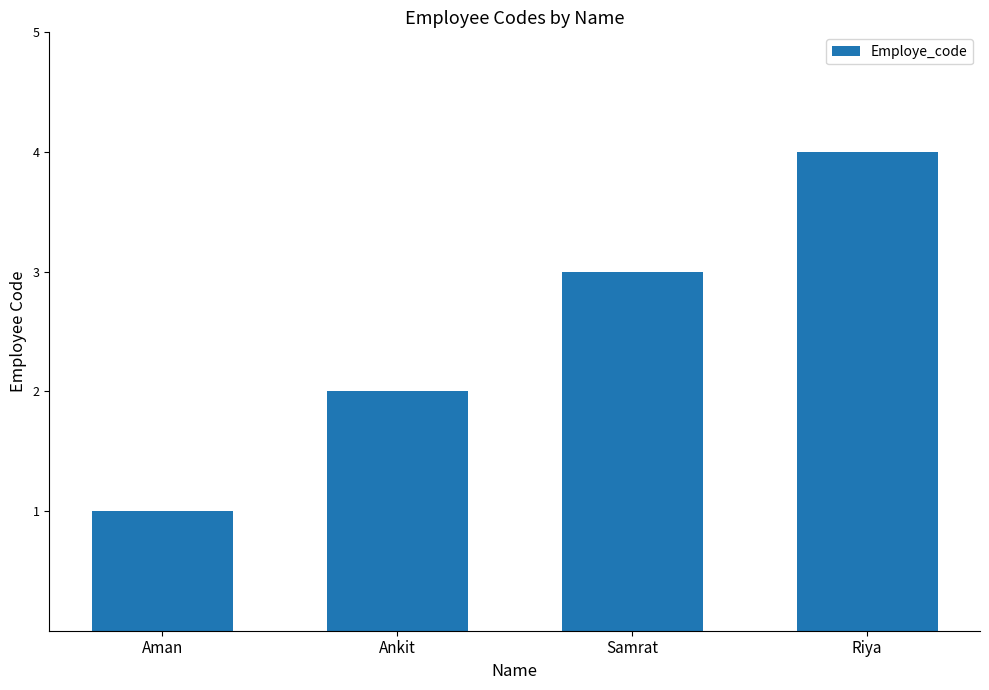

The chart shows a value of 2 at Aman. True or false?

False